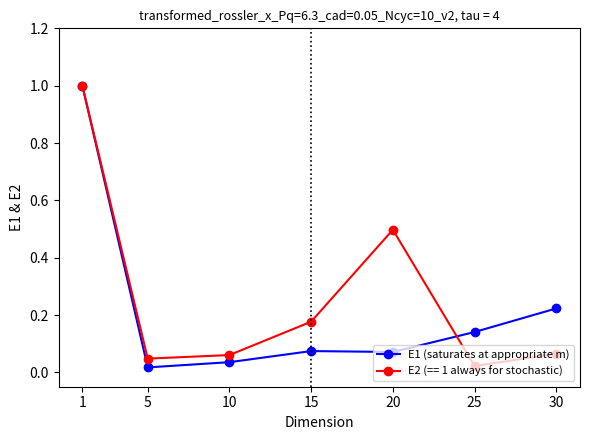

What is the total value across all series at 30?

0.3